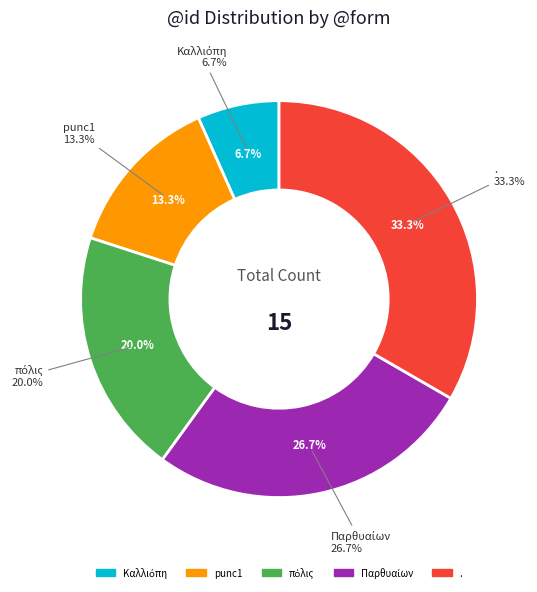

Is Καλλιόπη the majority of the pie?

No